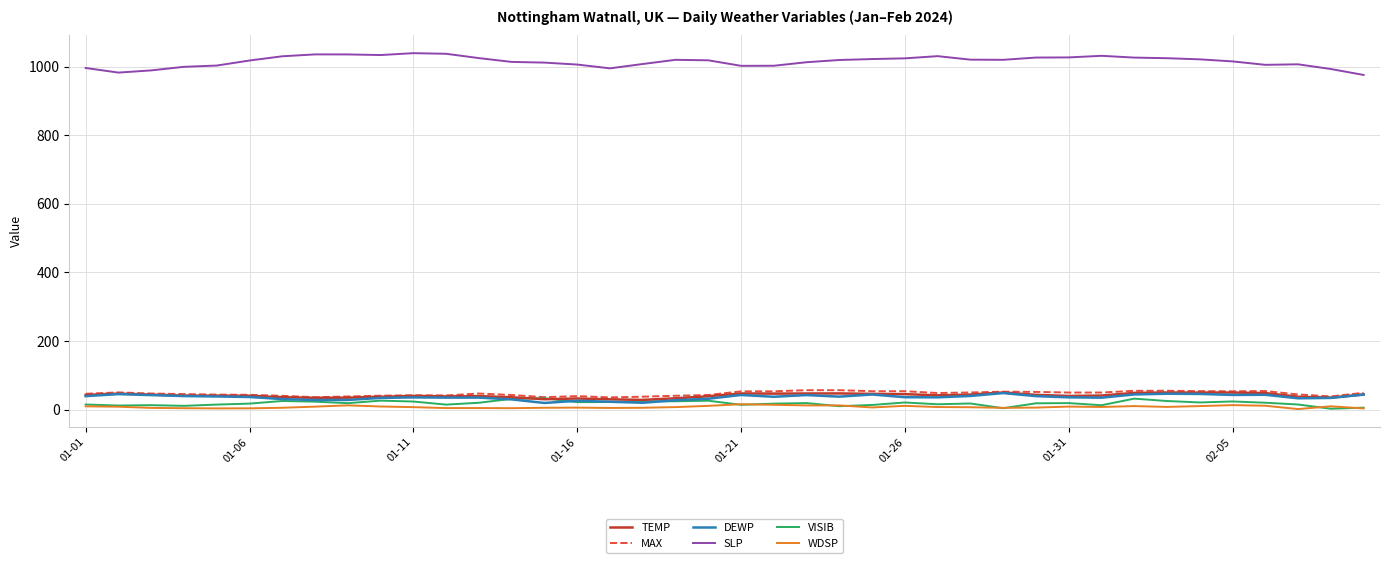

True or false: WDSP and MAX intersect in this chart.

False